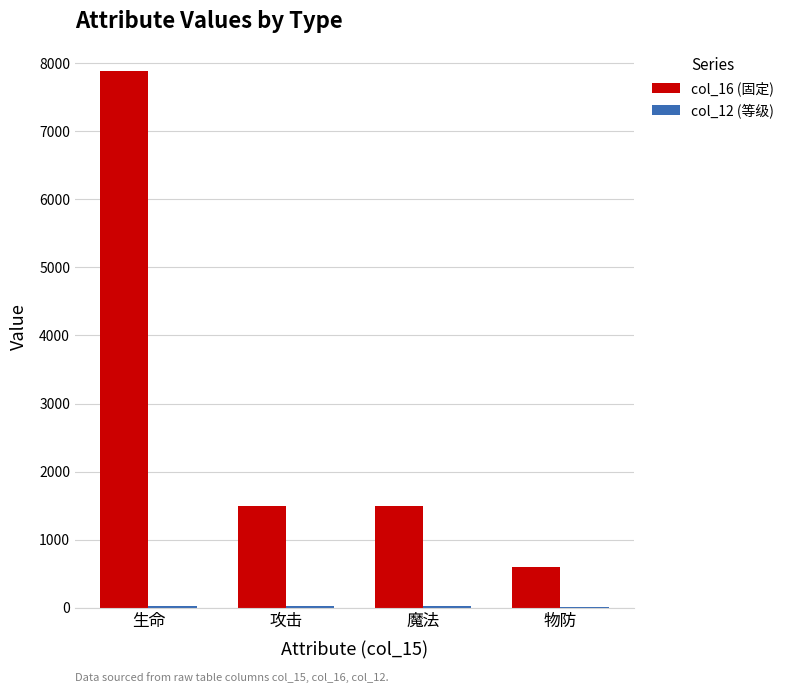

The col_16 (固定) series shows 1500 at 攻击. True or false?

True